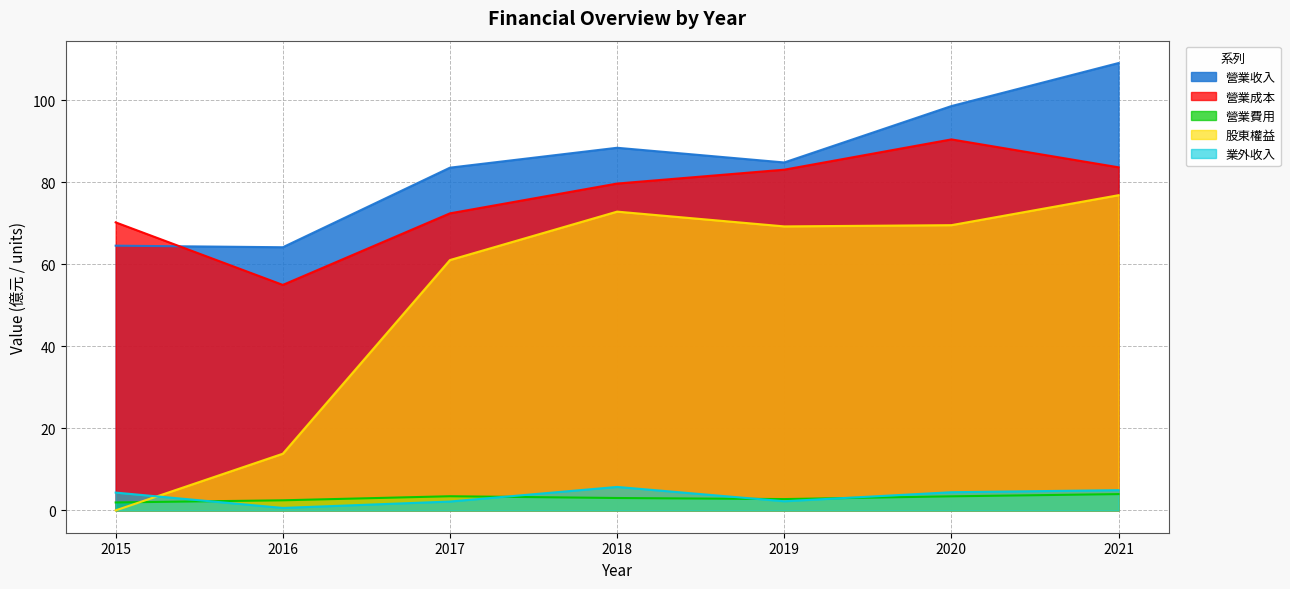

The value of 股東權益 at 2018 is 72.8. True or false?

True